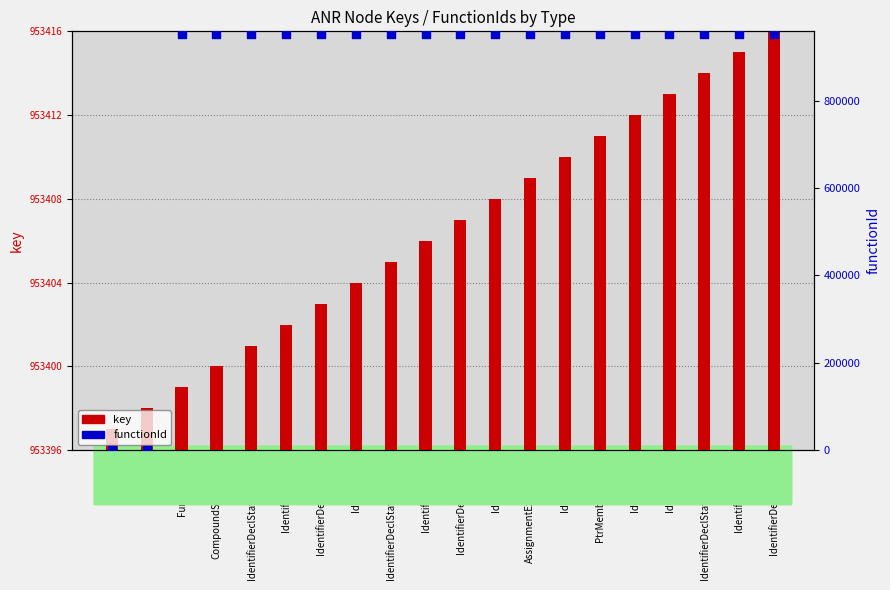

At how many categories does at least one series exceed 471375?

20